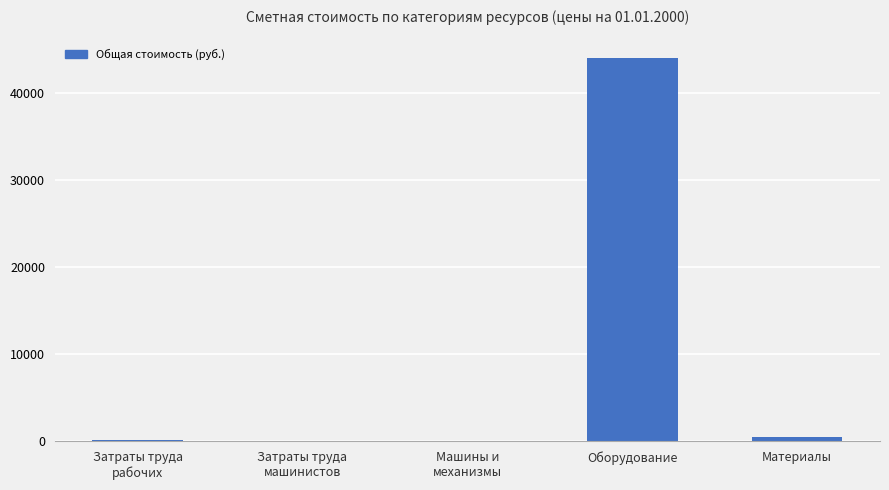

The chart shows a value of 14148.5 at Оборудование. True or false?

False